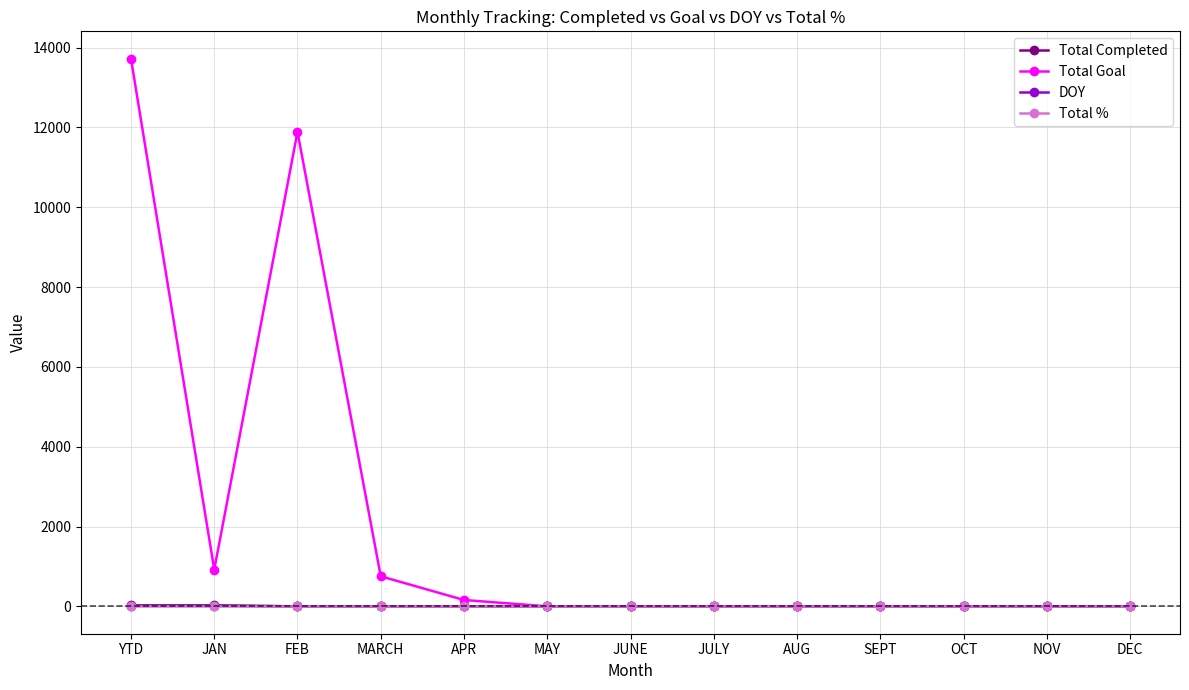

Which series has the largest total across all categories?

Total Goal